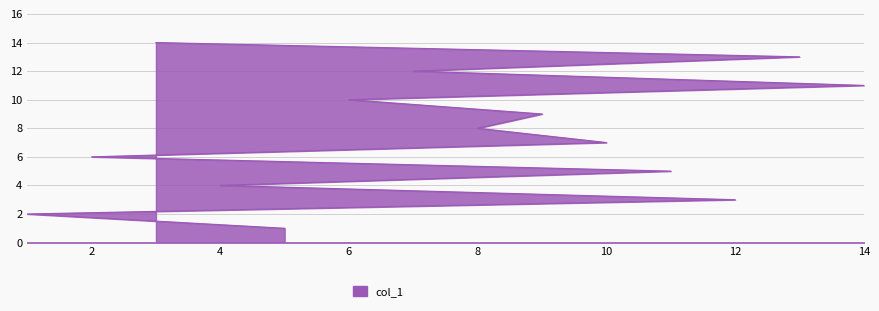

The chart shows a value of 4 at 13. True or false?

False